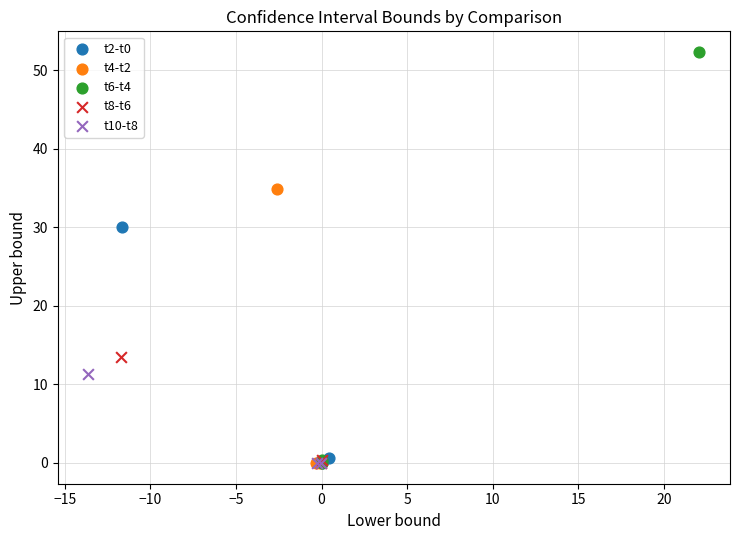

Which series has the widest spread of Y values?

t6-t4